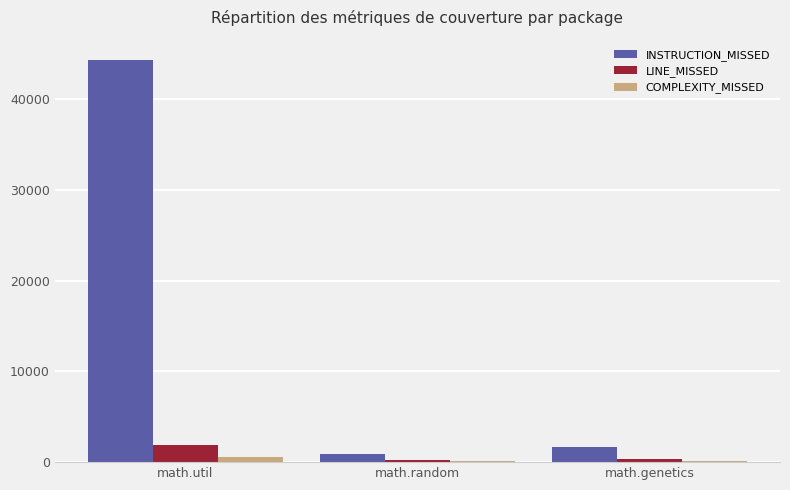

Which series has the largest total across all categories?

INSTRUCTION_MISSED